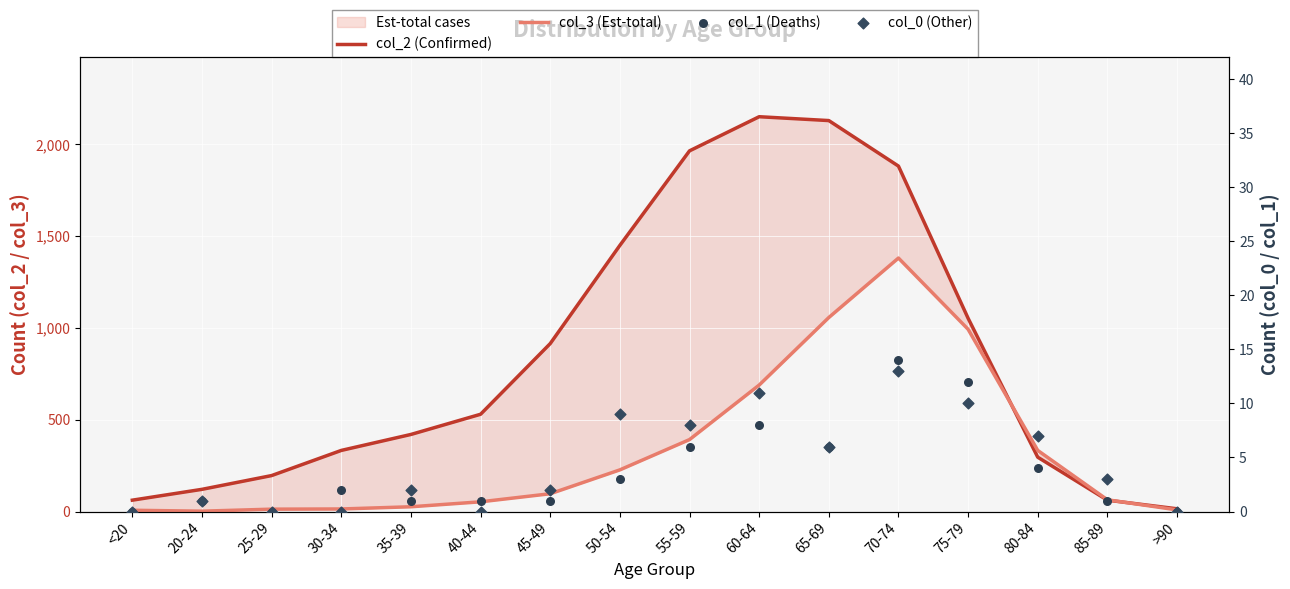

Which series has the widest spread of Y values?

col_2 (Confirmed)